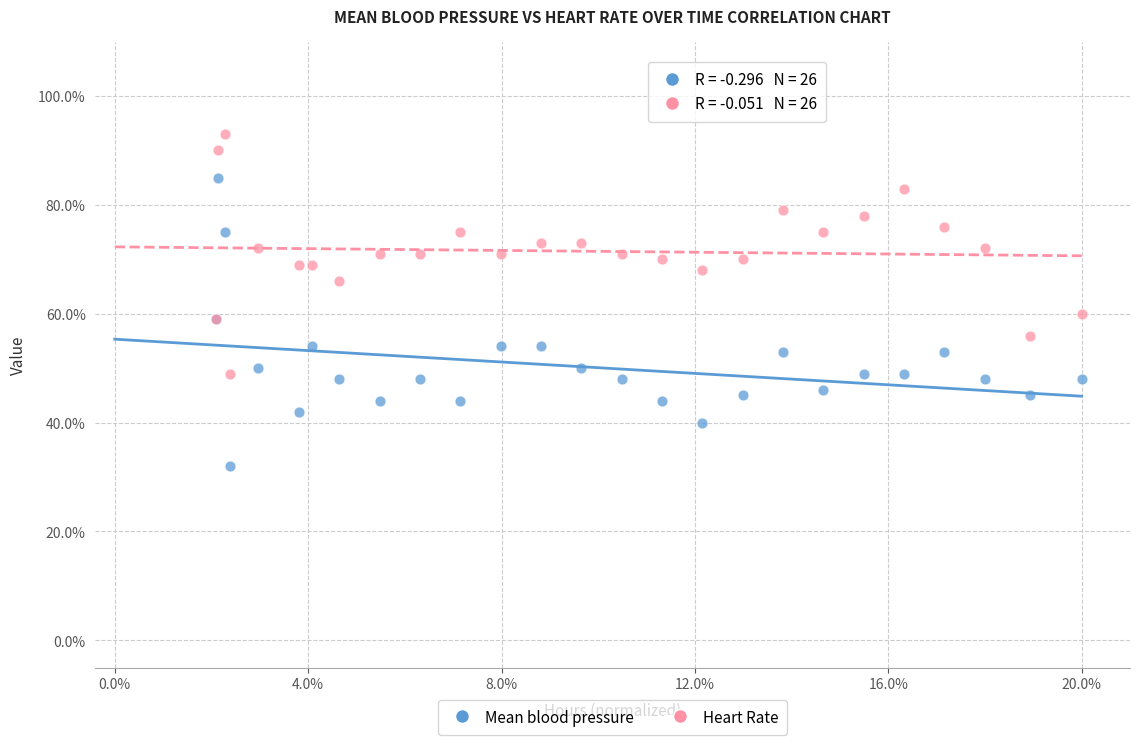

Which series contains the highest Y value?

Heart Rate